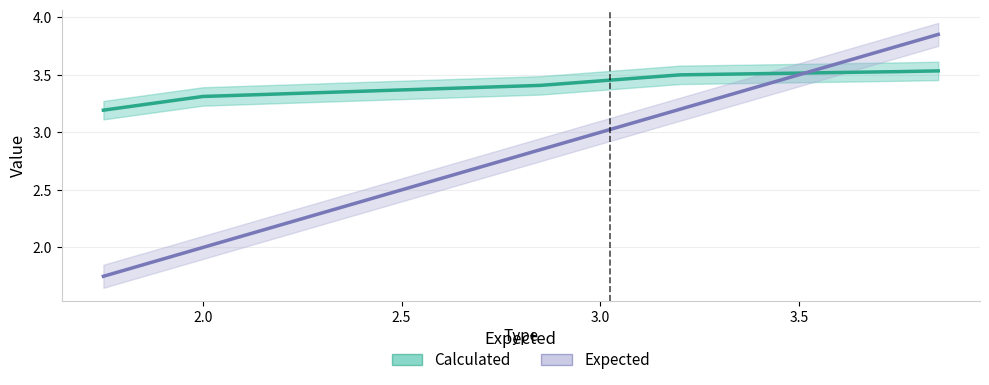

Reading left to right, extract all data points from this chart.

Calculated: 3.2	3.3	3.4	3.5	3.5	3.5
Expected: 1.8	2.0	2.9	3.2	3.8	3.9